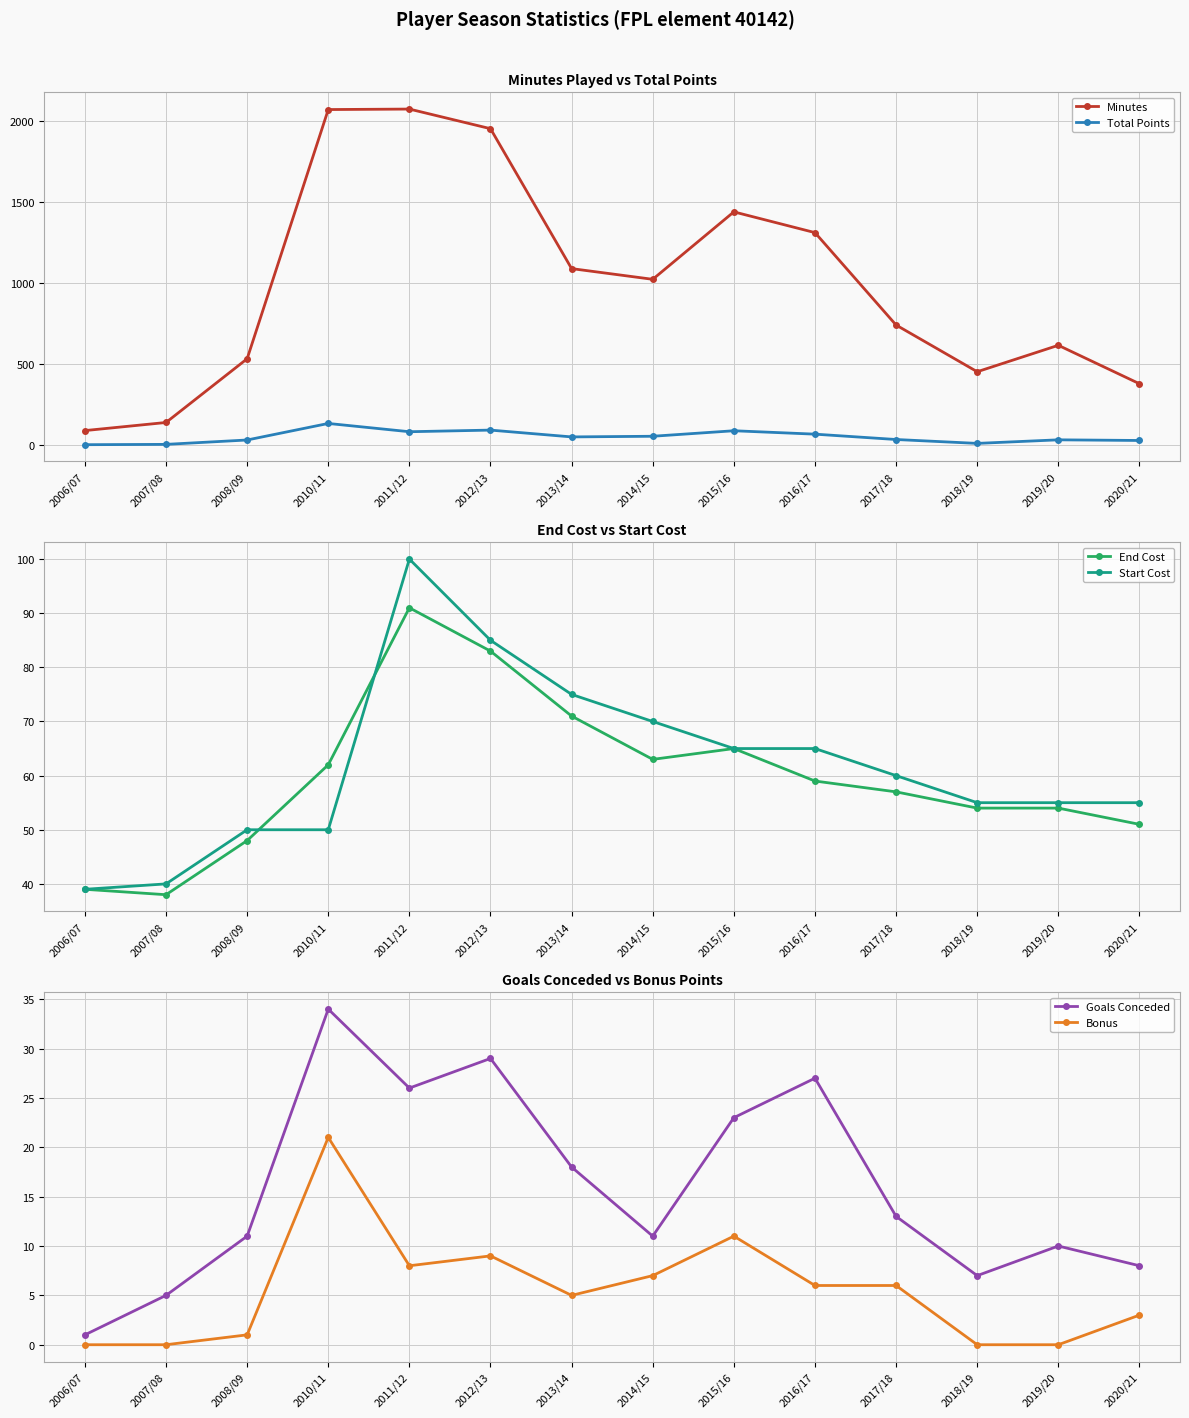

Which has a higher value, 2017/18 or 2013/14?

2013/14